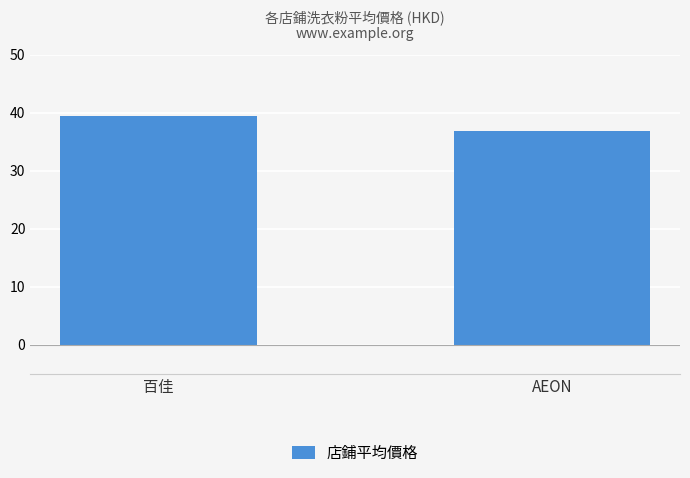

What is the value of the 2nd bar from the left?

36.9